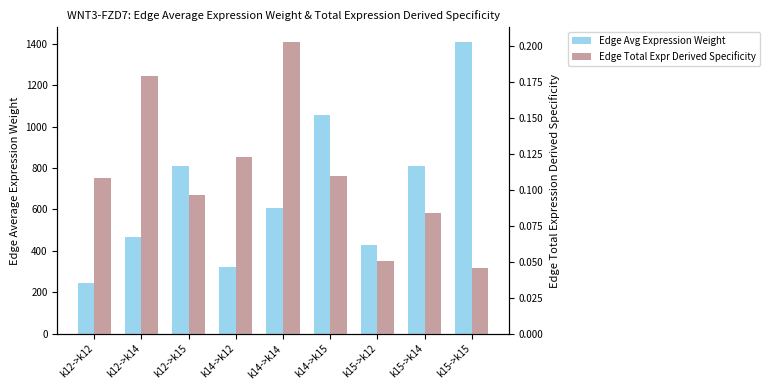

Which has a higher value, k15->k14 or k15->k12?

k15->k14